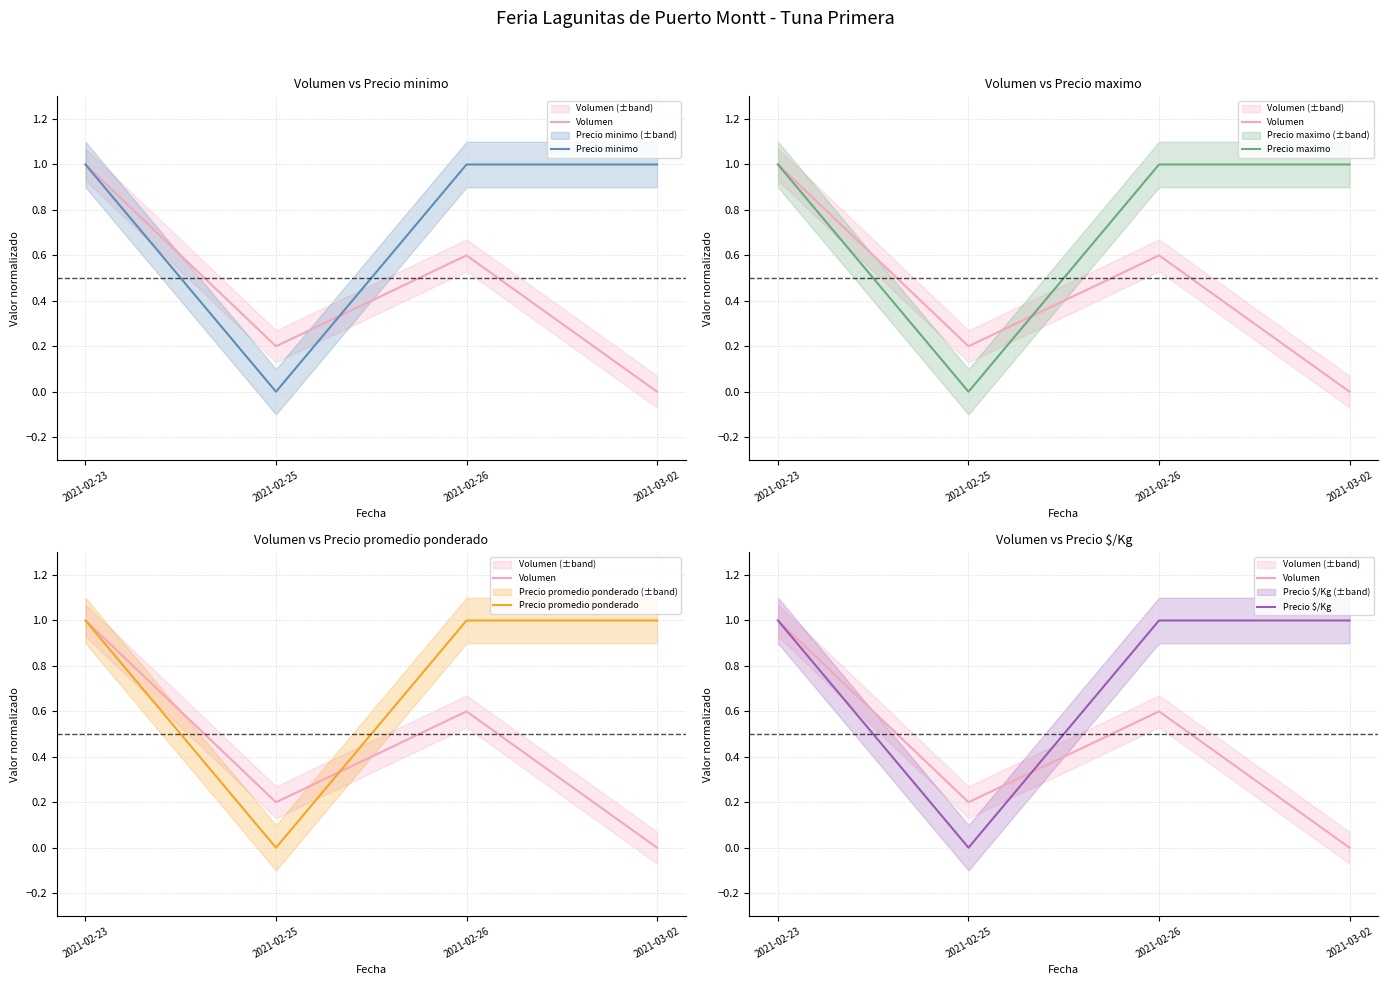

Reading right to left, what are all the values shown in this chart?

Volumen: 2021-03-02=0.0	2021-02-26=0.6	2021-02-25=0.2	2021-02-23=1.0
Precio minimo: 2021-03-02=1.0	2021-02-26=1.0	2021-02-25=0.0	2021-02-23=1.0
Precio maximo: 2021-03-02=1.0	2021-02-26=1.0	2021-02-25=0.0	2021-02-23=1.0
Precio promedio ponderado: 2021-03-02=1.0	2021-02-26=1.0	2021-02-25=0.0	2021-02-23=1.0
Precio $/Kg: 2021-03-02=1.0	2021-02-26=1.0	2021-02-25=0.0	2021-02-23=1.0